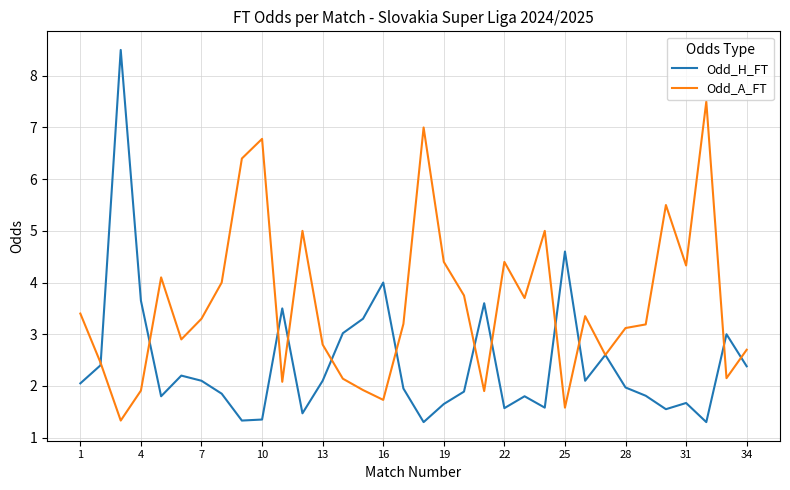

Which series has the largest range (max minus min)?

Odd_H_FT